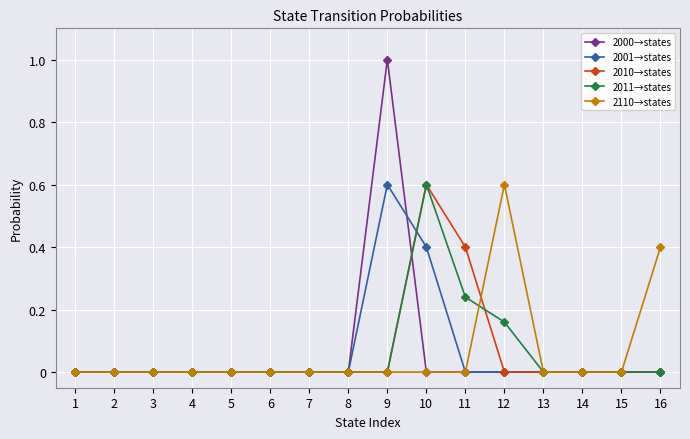

Which series has the widest spread of values?

2000→states